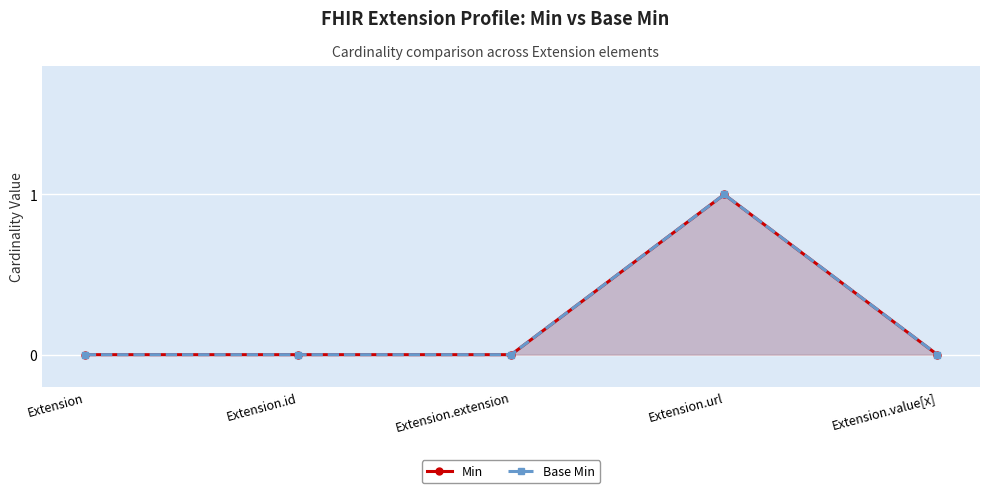

What is the maximum value shown in the chart?

1